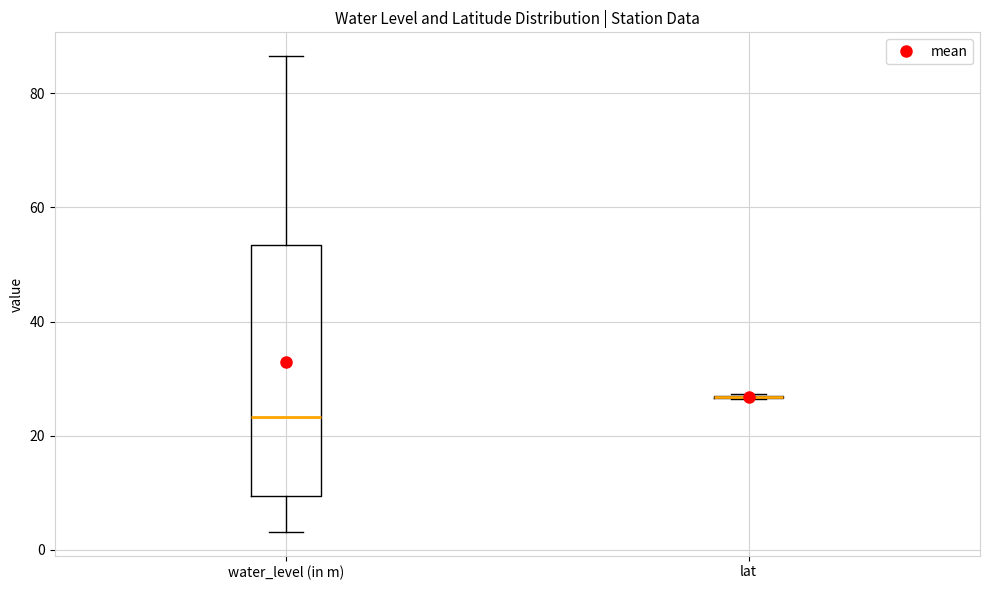

Reading left to right, read every box against the y-axis: the position of its median line, the range the box covers, and the ends of its whiskers. The values are not printed on the chart, so give them approximately, as read against the axis.

water_level (in m): median 24, box 10 to 54, whiskers 4 to 86
lat: box collapsed to a line at 26, whiskers 26 to 28